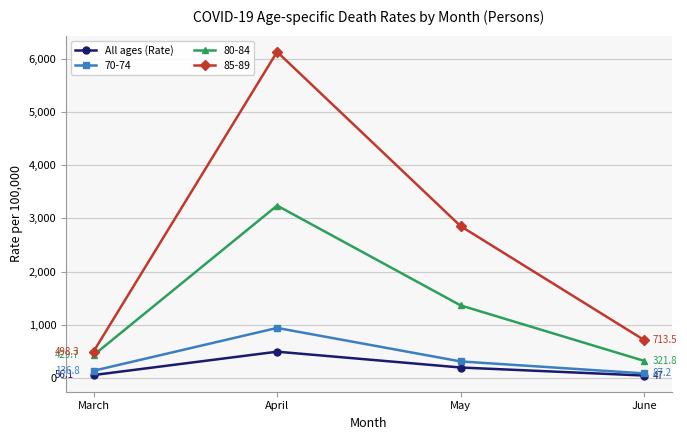

How many data points does each series have?

4